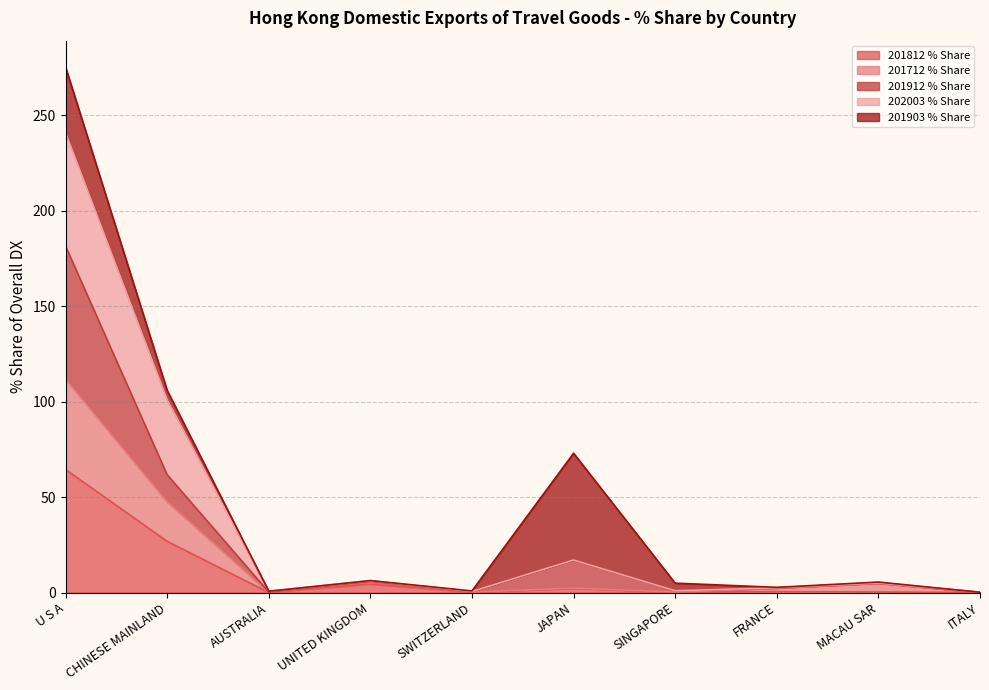

Does the chart display data point markers on the line(s)?

No